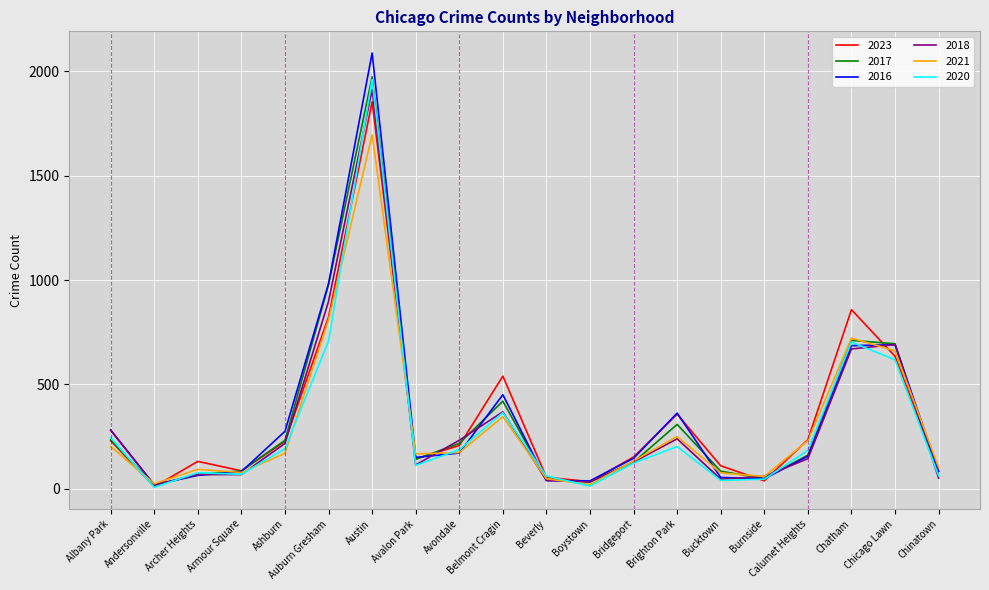

Where is the first local minimum for 2020?

Andersonville